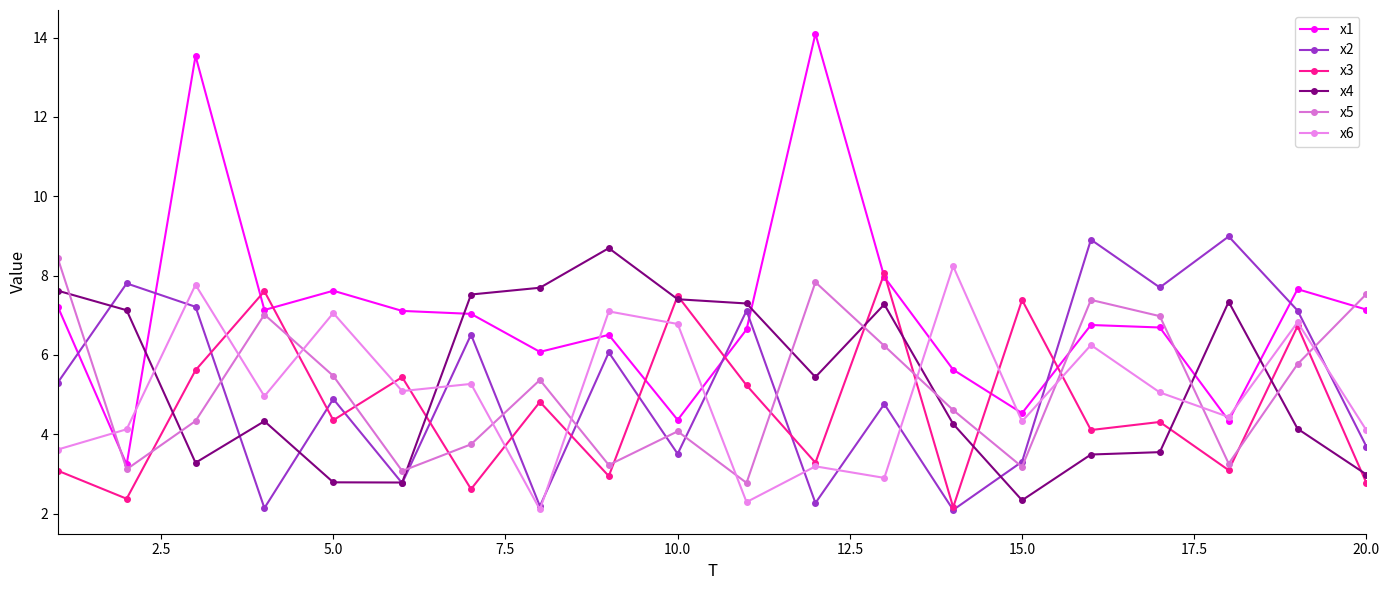

How many data points in x4 are above 5?

10